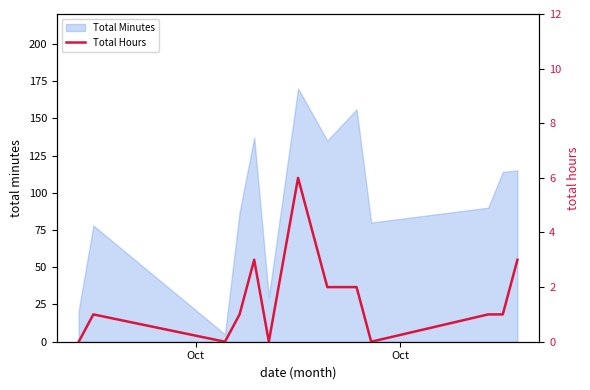

What is the highest value of the Total Minutes series?

170